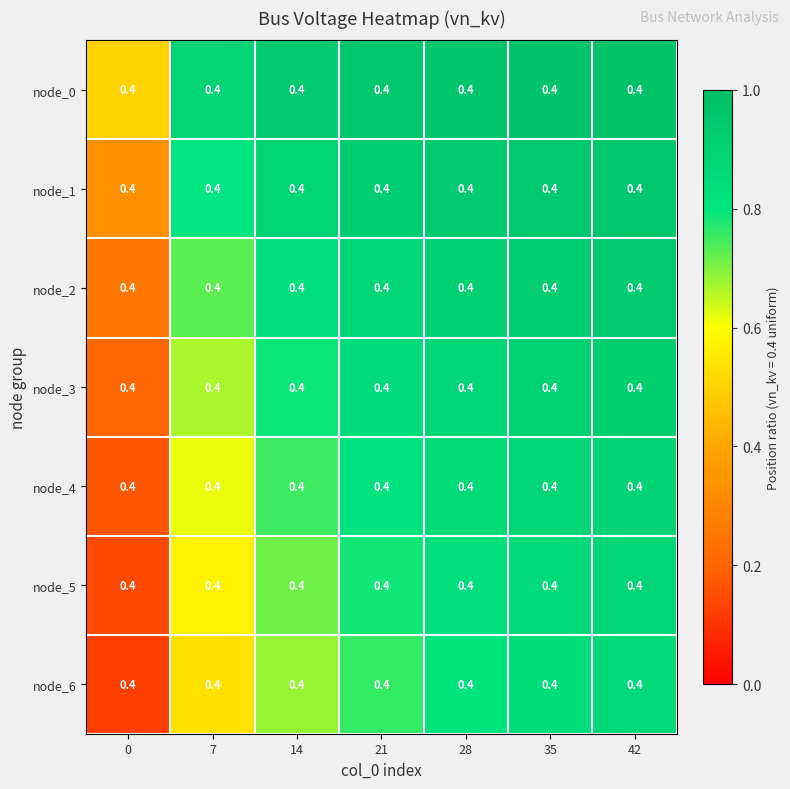

What is the maximum value shown in the chart?

1.0